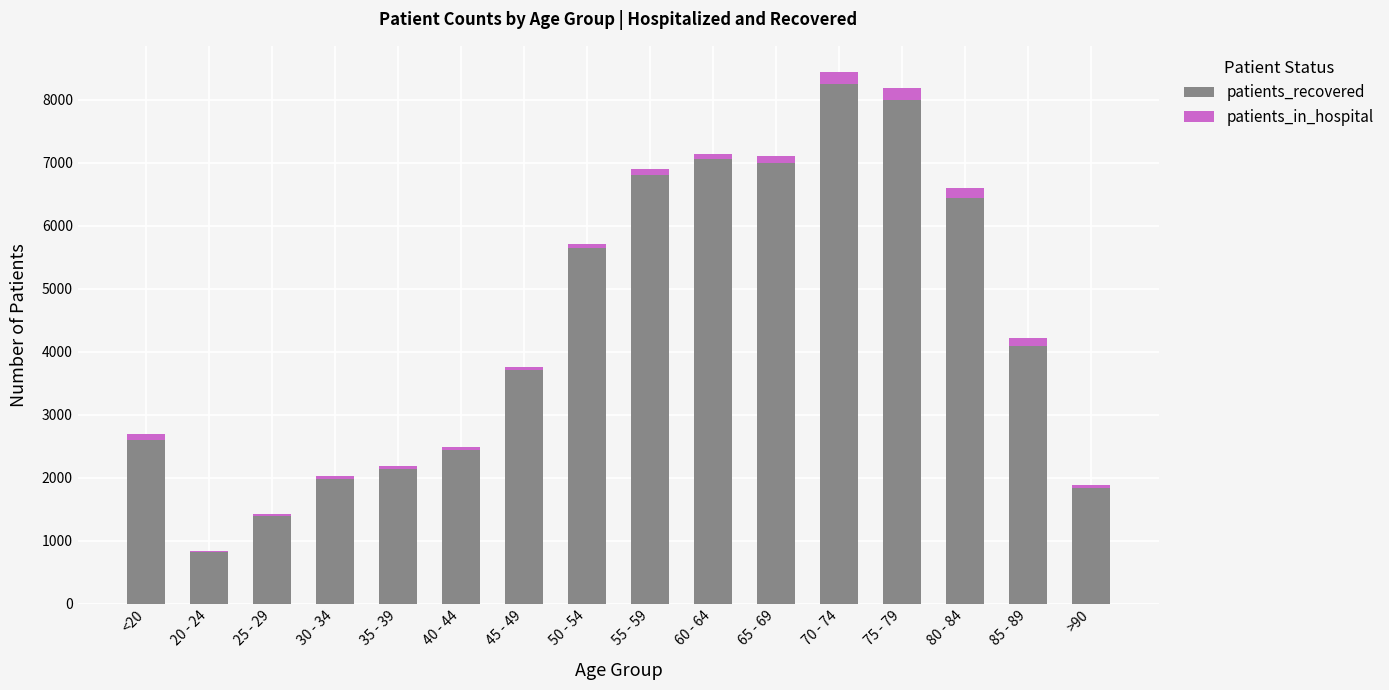

Where is patients_recovered nearest to the value 4536?

85 - 89